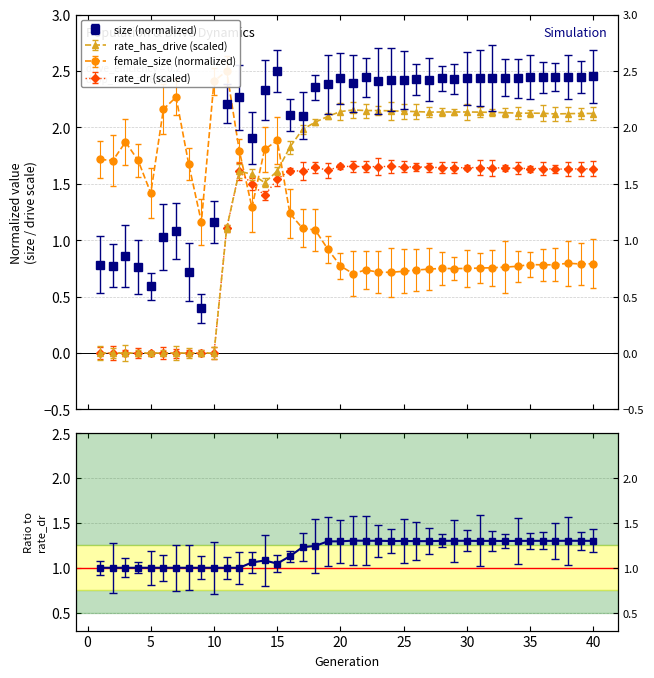

True or false: rate_has_drive and female_size intersect in this chart.

True